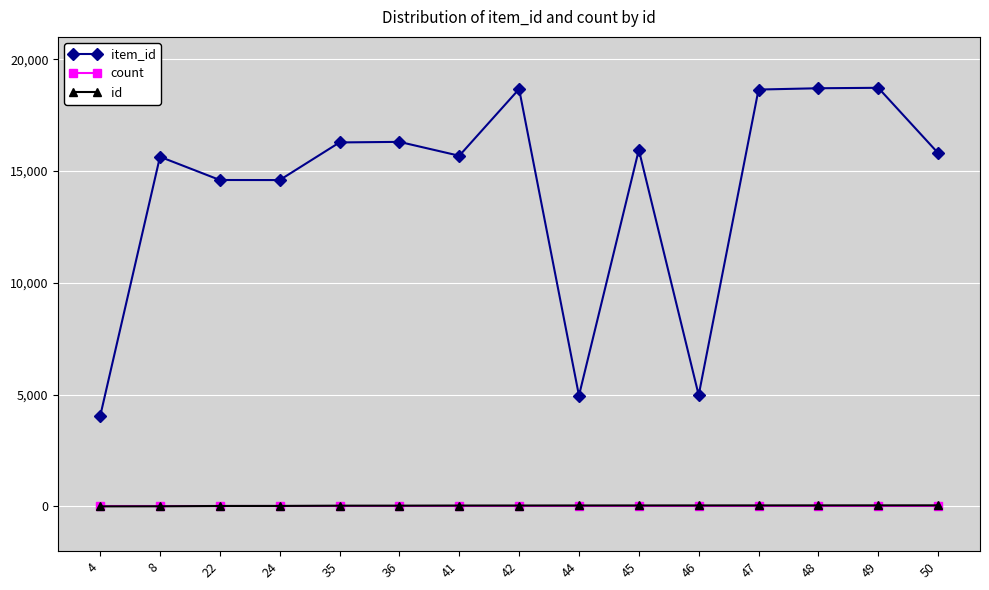

Does the chart display data point markers on the line(s)?

Yes